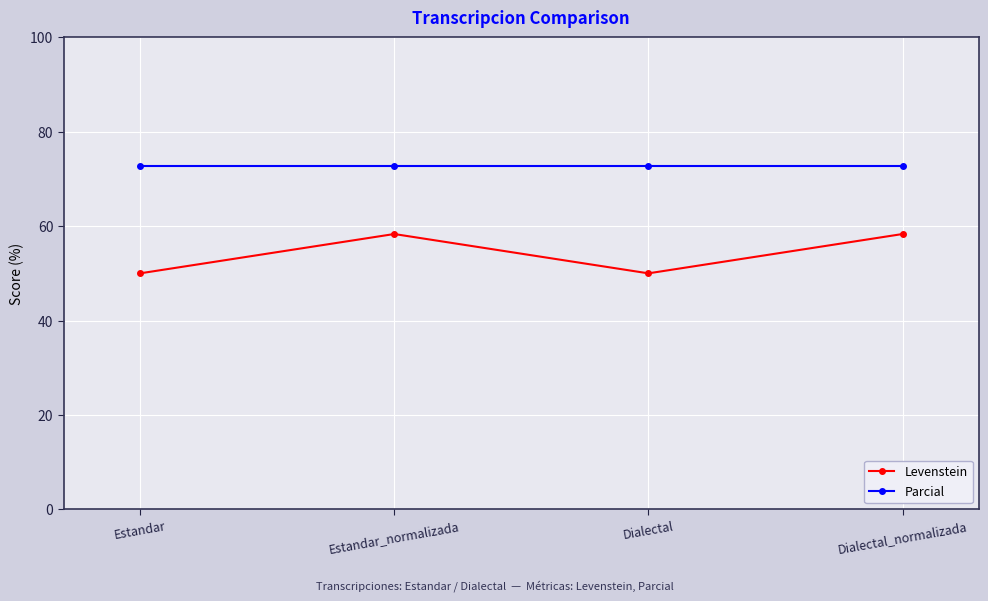

Is it true that Parcial equals 18.8 at Estandar_normalizada?

False